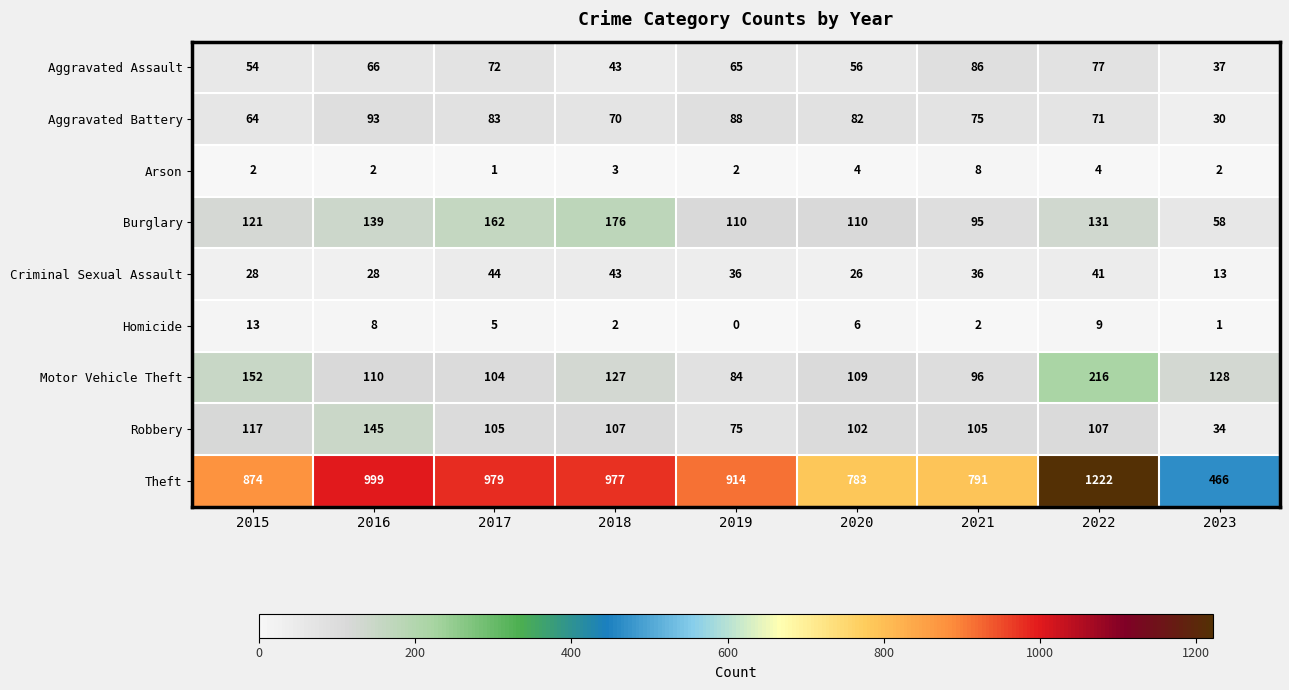

Where does the Aggravated Assault series first go above 65?

2016